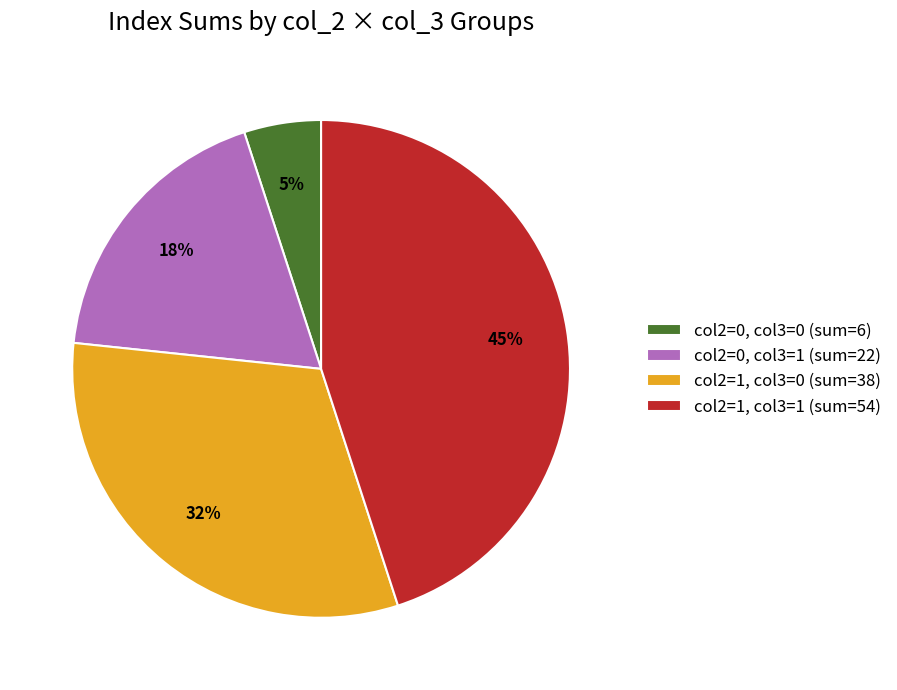

To the nearest percent, what is the difference between the largest and smallest slice percentages?

40%